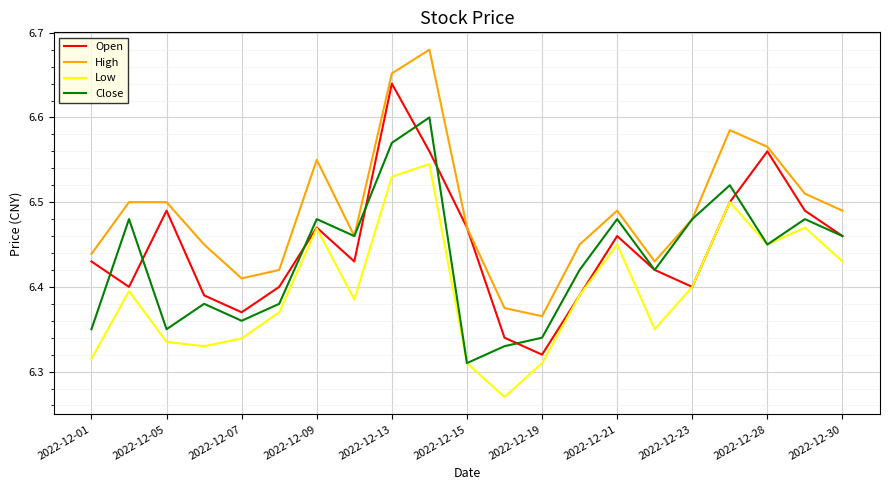

List the series in order of their overall mean, lowest first.

Low, Close, Open, High